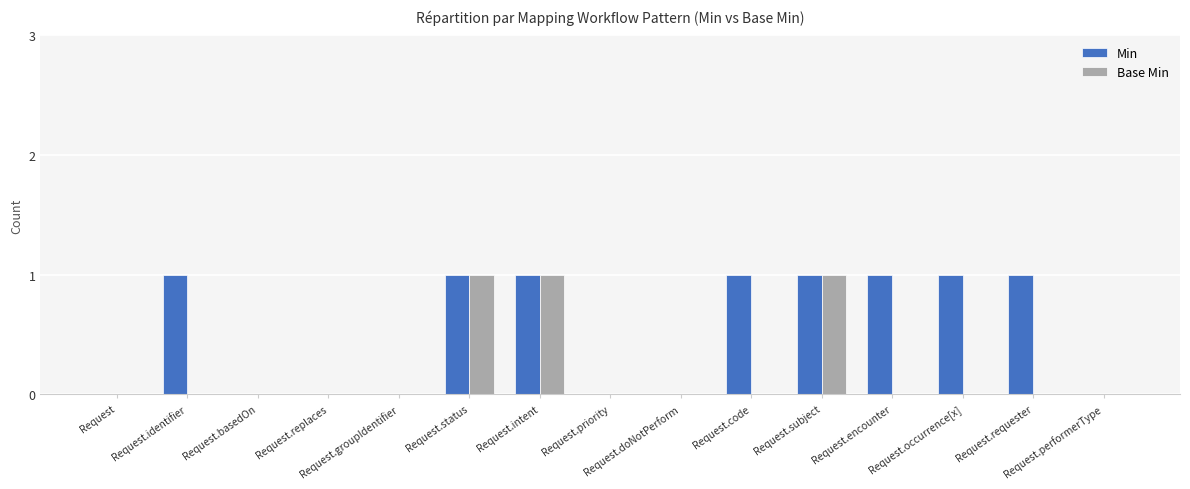

The Min series shows 1 at Request.encounter. True or false?

True